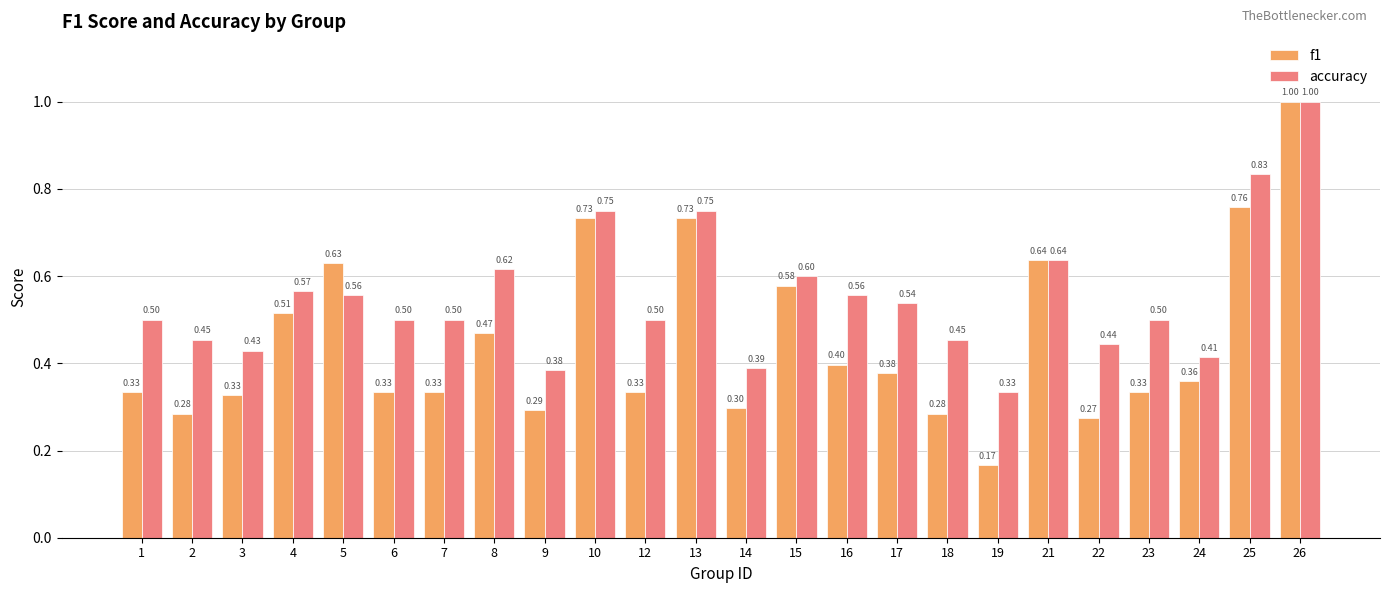

The accuracy series shows 0.4 at 5. True or false?

False